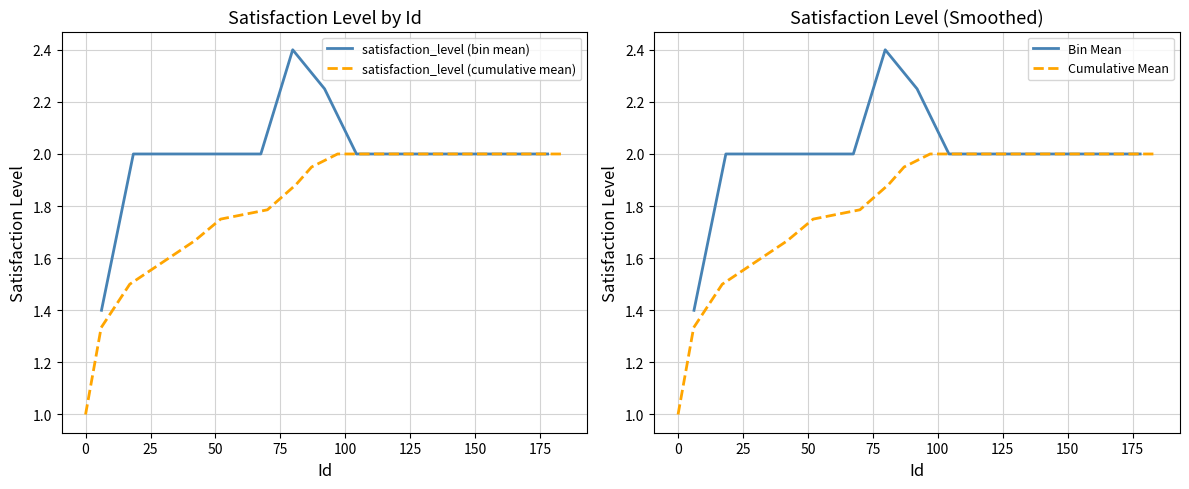

True or false: Bin Mean and satisfaction_level (bin mean) intersect in this chart.

False